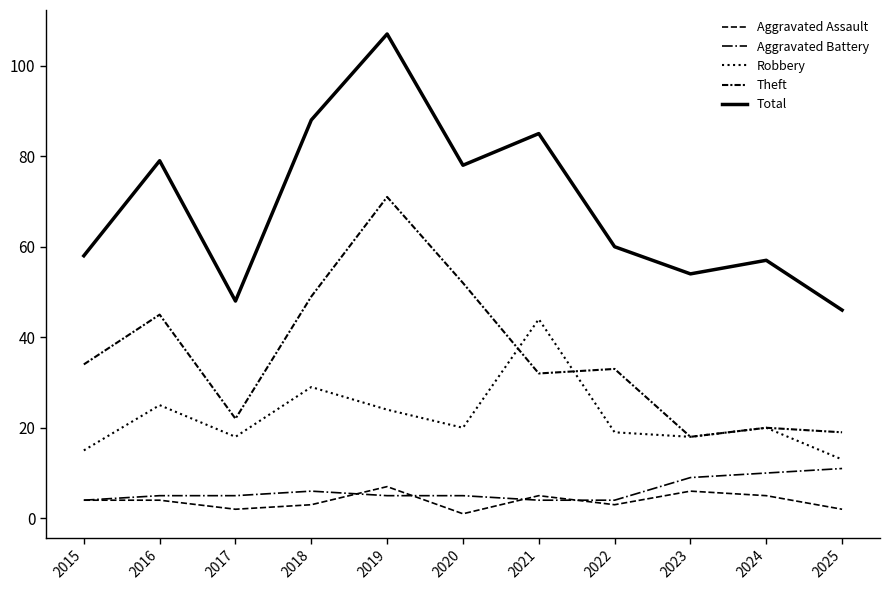

True or false: Robbery and Total intersect in this chart.

False